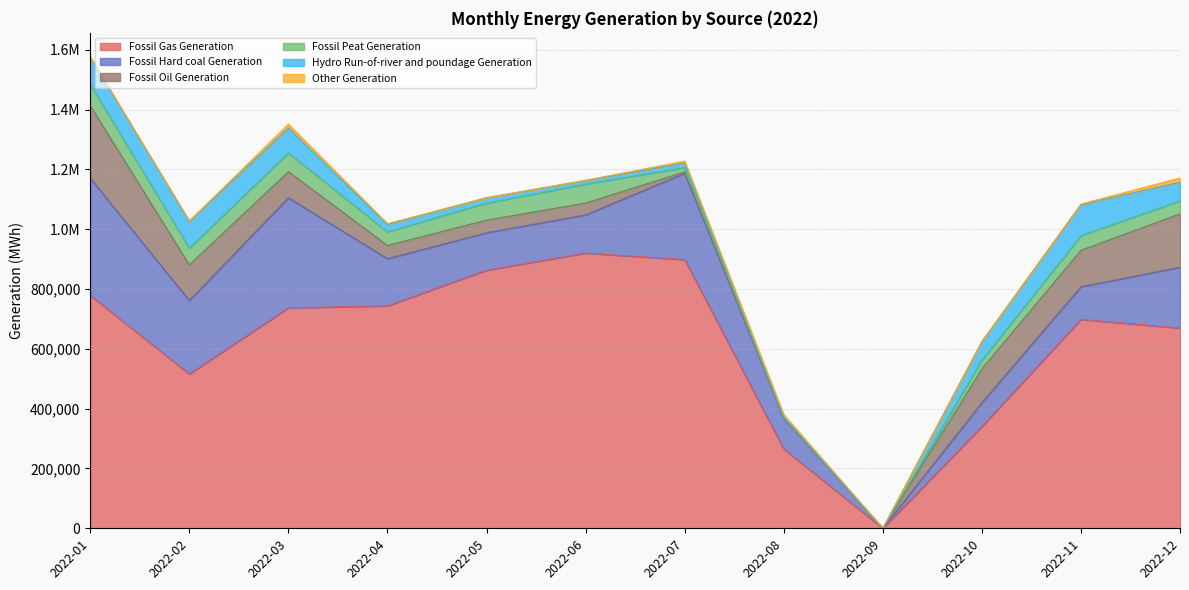

Where is the first local maximum for Fossil Hard coal Generation?

2022-03